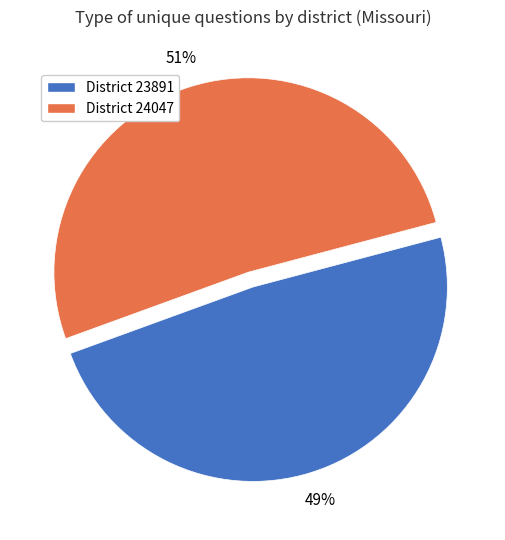

To the nearest percent, what percentage of the pie is District 23891?

49%